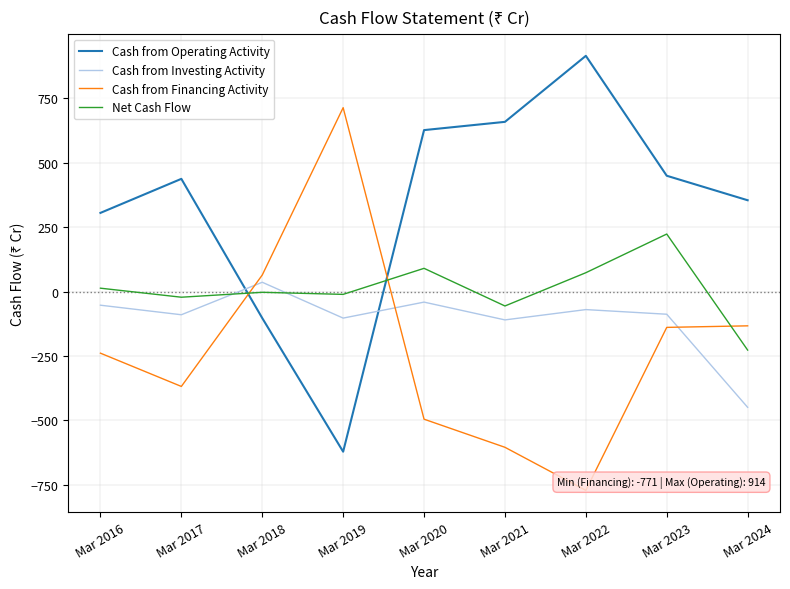

At which category does the chart reach its minimum across all series?

Mar 2022